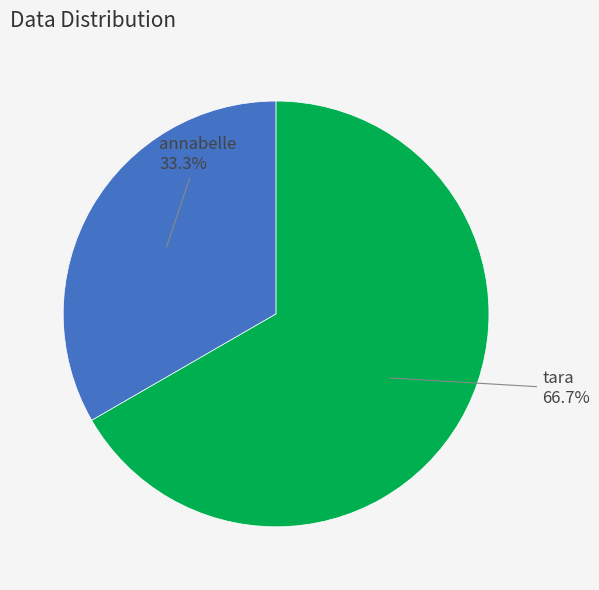

To the nearest percent, what is the difference between the largest and smallest slice percentages?

33%